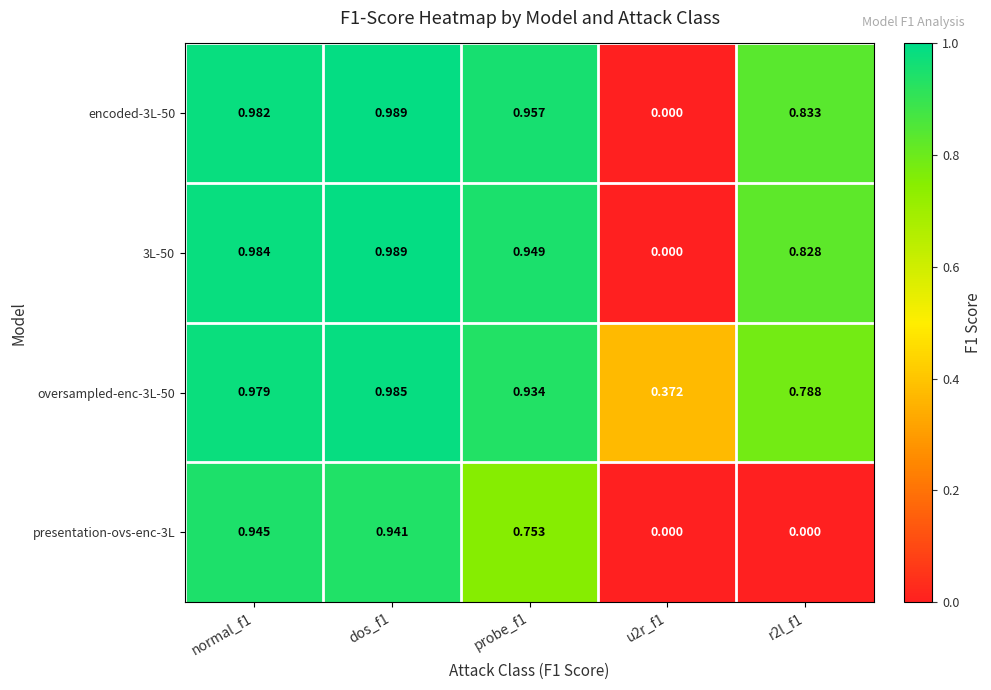

Is the value of 3L-50 at r2l_f1 greater than the value of encoded-3L-50 at dos_f1?

No